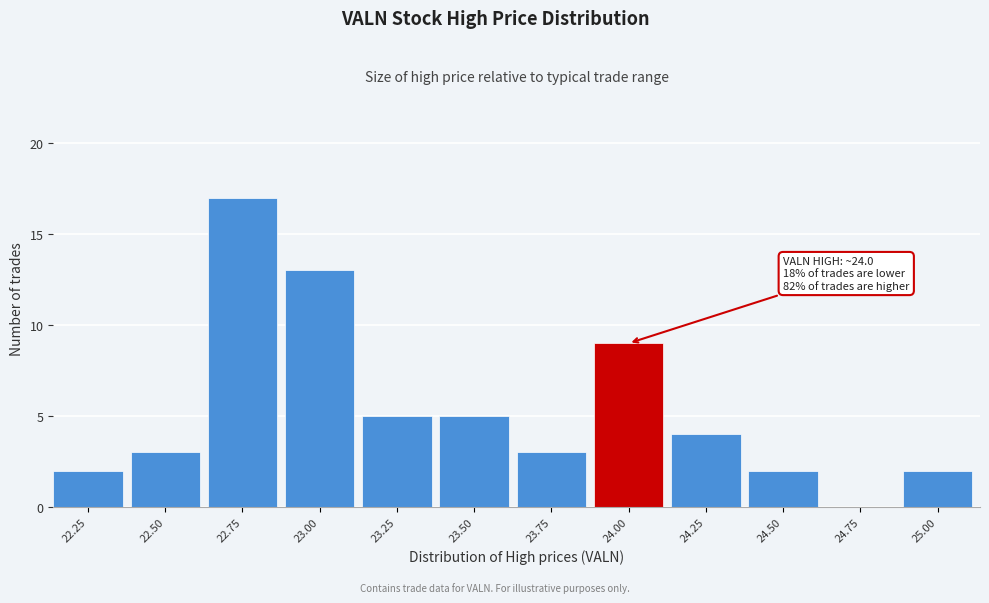

Reading left to right, transcribe all the data shown in this chart.

22.25=2	22.50=3	22.75=17	23.00=13	23.25=5	23.50=5	23.75=3	24.00=9	24.25=4	24.50=2	24.75=0	25.00=2